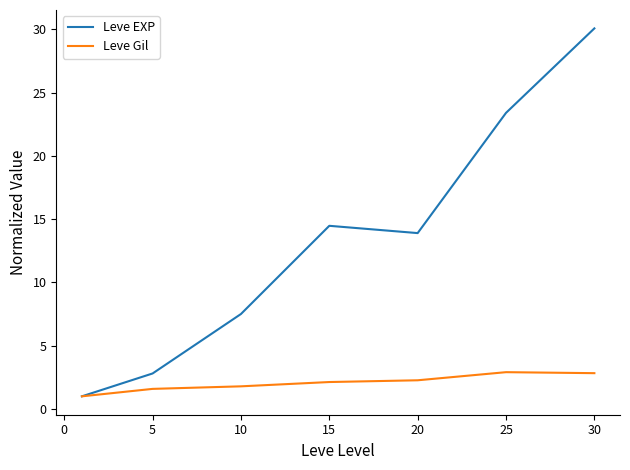

Does the chart display data point markers on the line(s)?

No